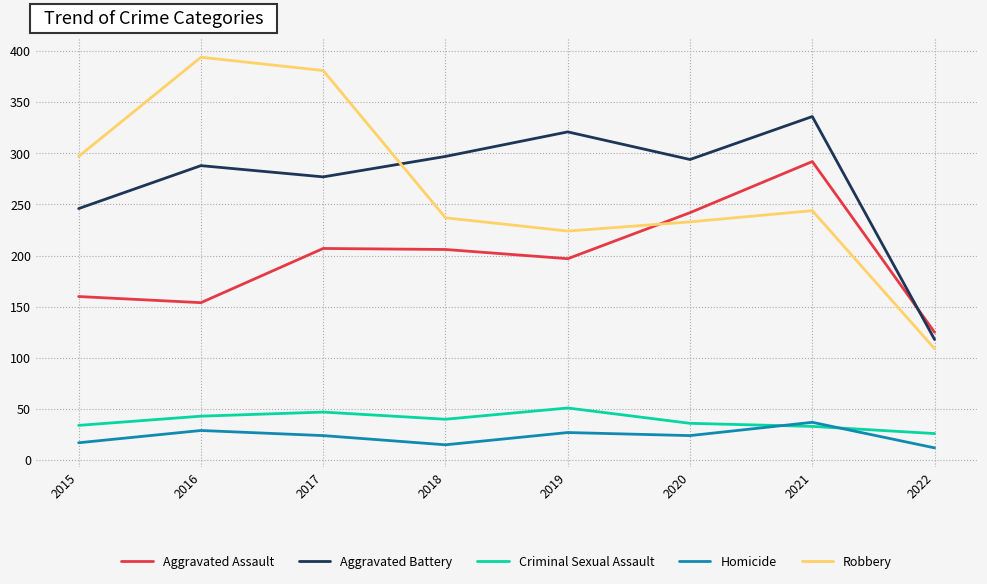

Is this an area chart (filled region under the line)?

No